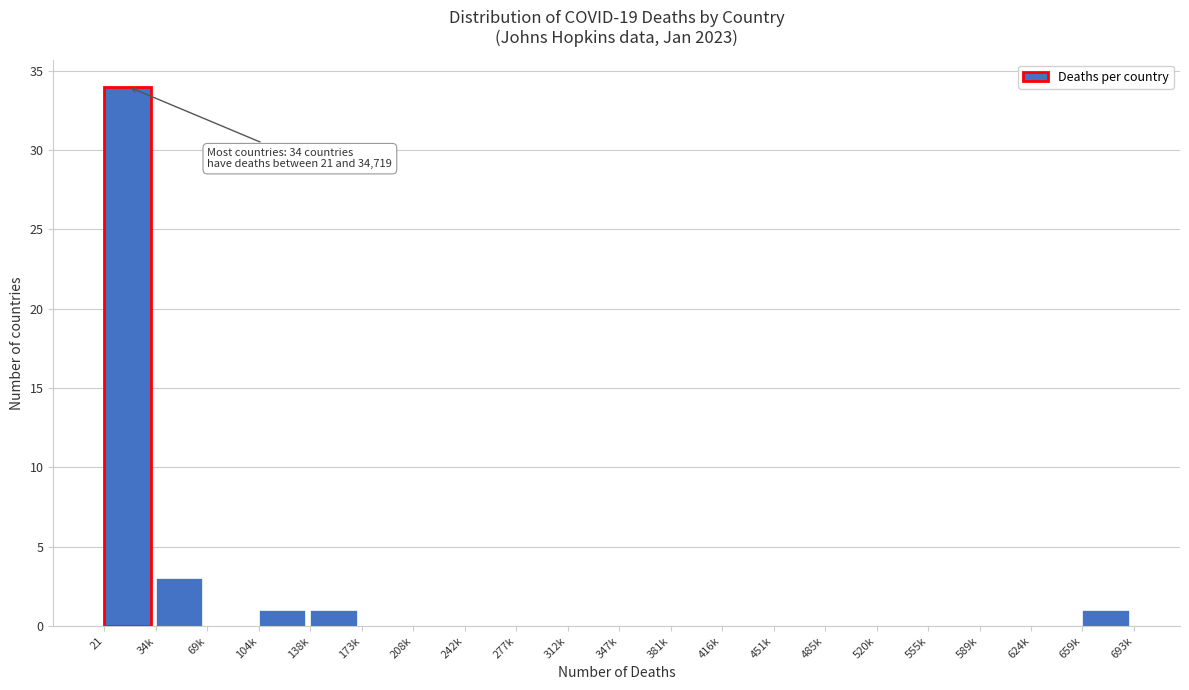

Reading left to right, list all the values displayed in this chart.

21=34	34k=3	69k=0	104k=1	138k=1	173k=0	208k=0	242k=0	277k=0	312k=0	347k=0	381k=0	416k=0	451k=0	485k=0	520k=0	555k=0	589k=0	624k=0	659k=1